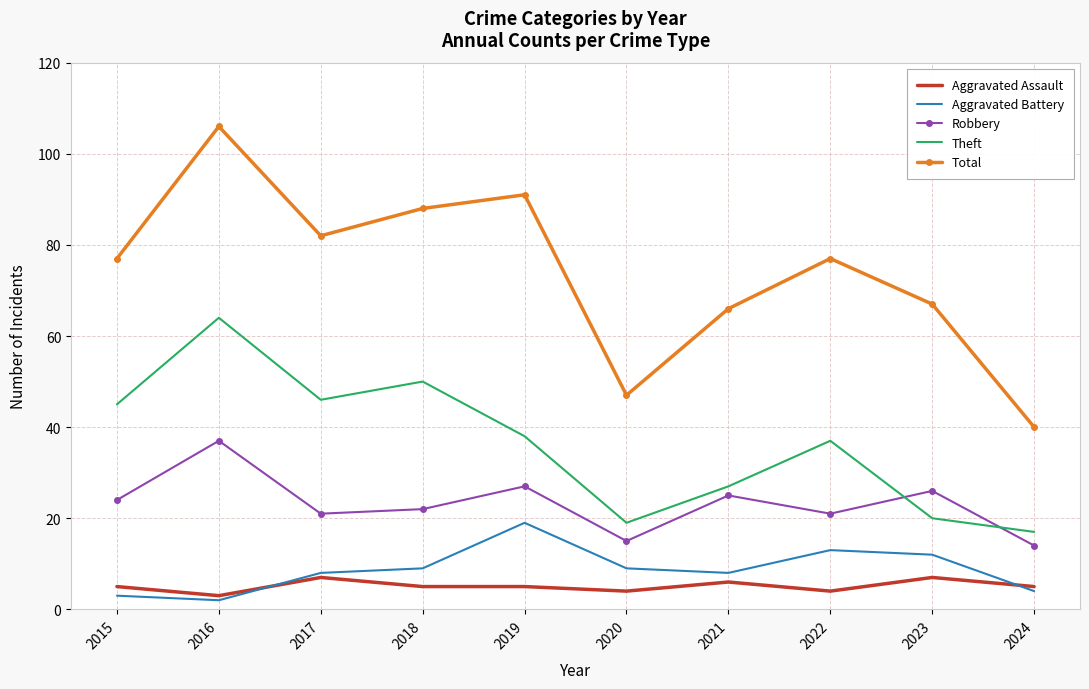

In Total, how many points are higher than both neighbors (excluding endpoints)?

3